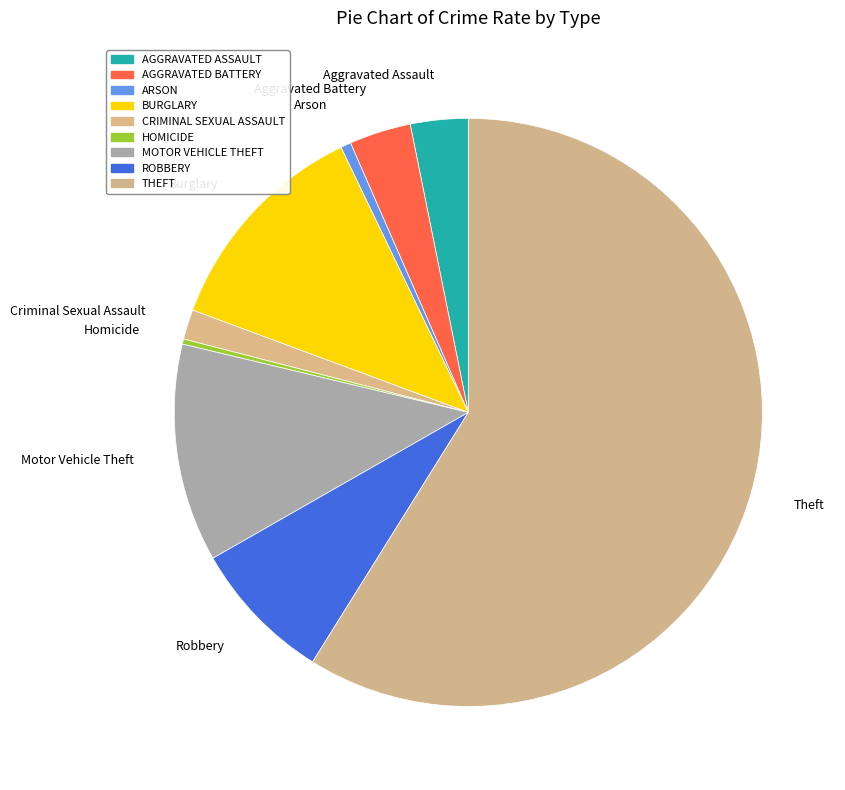

Between Theft and Motor Vehicle Theft, which is larger?

Theft